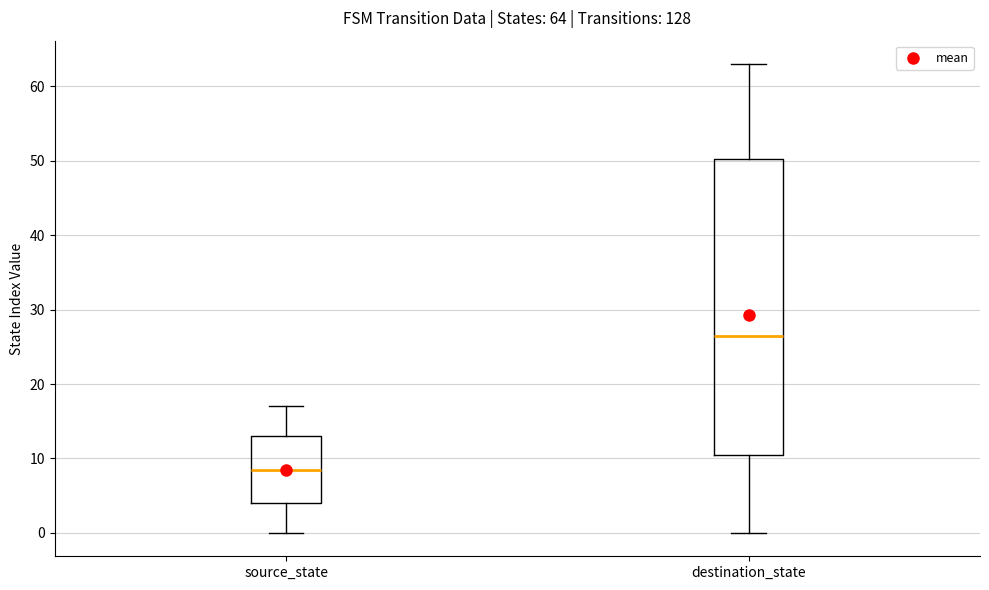

Which box is the tallest, from its lower edge to its upper edge?

destination_state